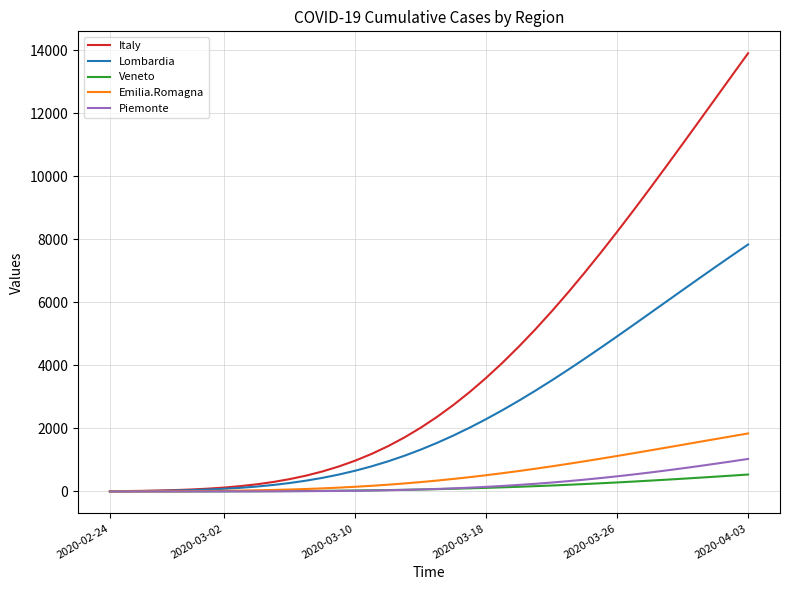

Which series has the largest range (max minus min)?

Italy